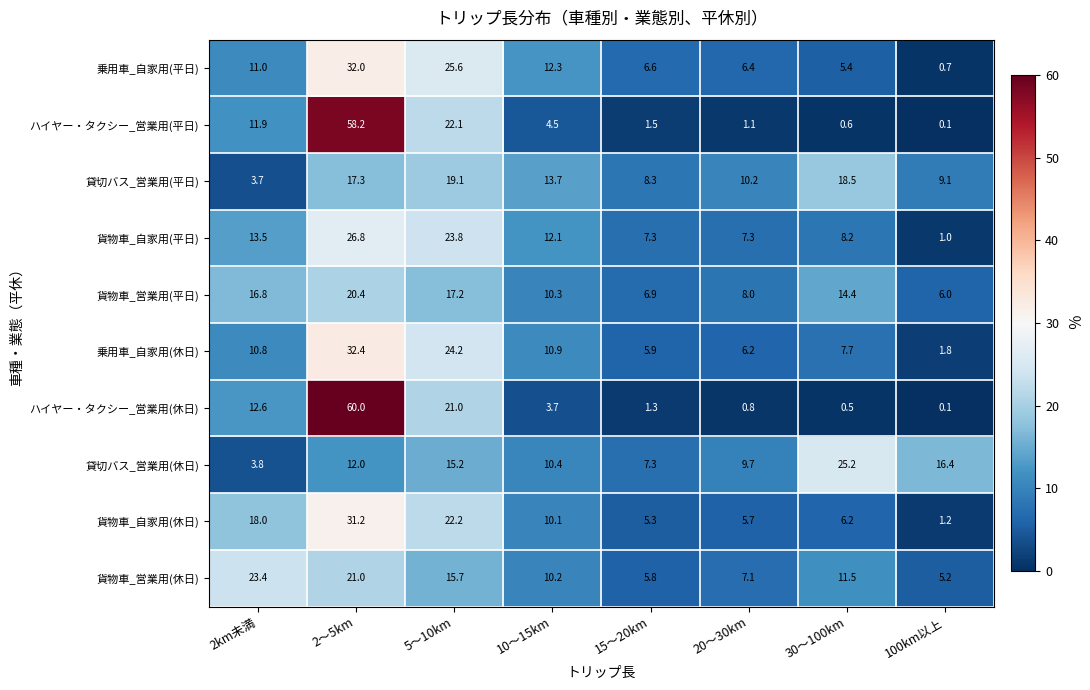

At which label is 乗用車_自家用(平日) closest to 16?

10～15km